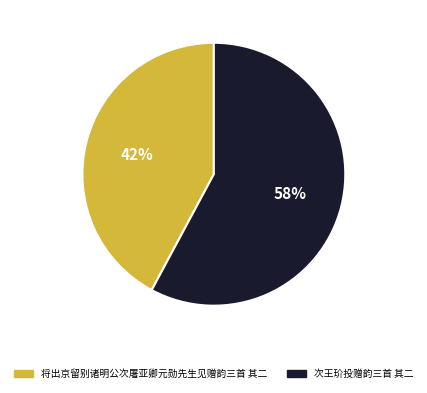

Is the sum of 次王玠投赠韵三首 其二 and 将出京留别诸明公次屠亚卿元勋先生见赠韵三首 其二 greater than half?

Yes